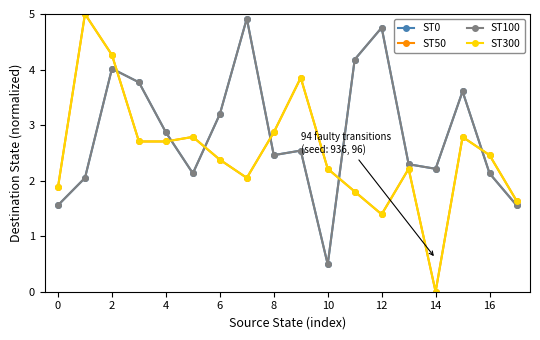

What is the label of the 15th point from the left?

14